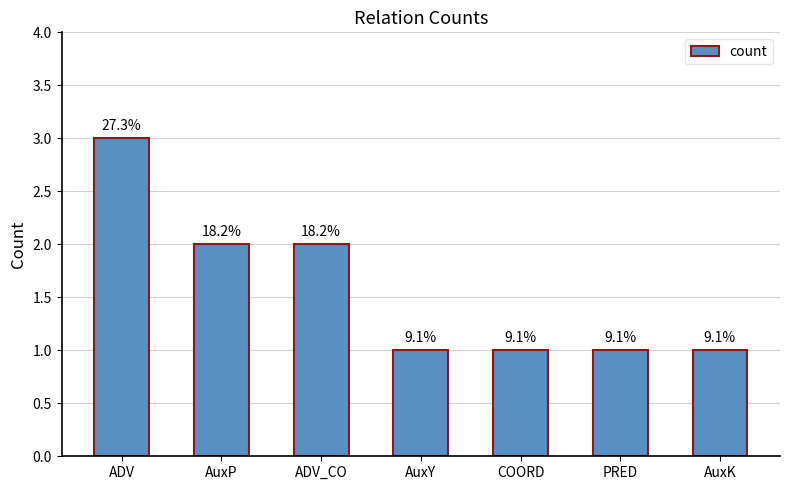

How many bars are there in total?

7